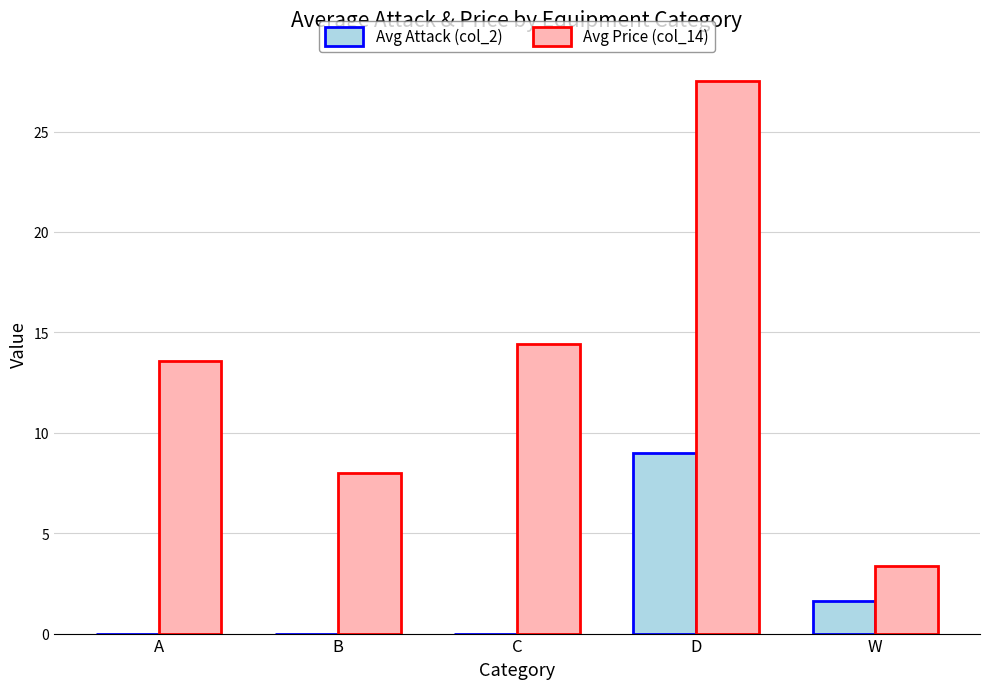

True or false: Avg Price (col_14) has a value of 3.4 at W.

True